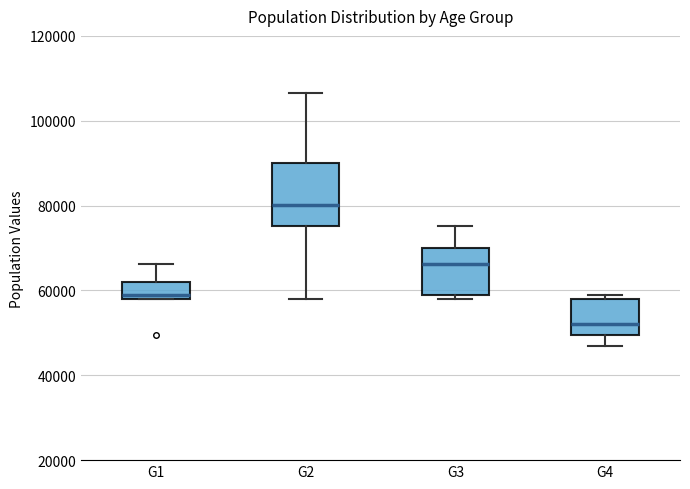

Which box is the tallest, from its lower edge to its upper edge?

G2